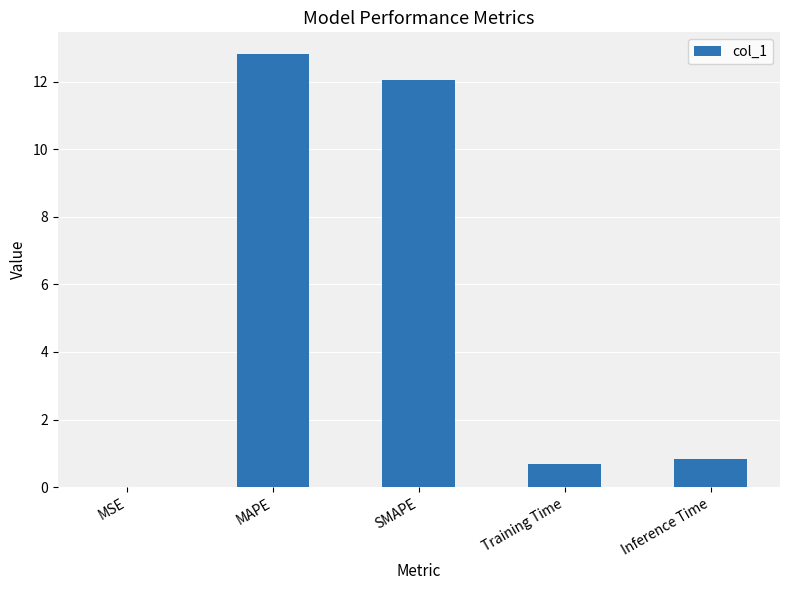

Is it true that the value at SMAPE is 12.0?

True